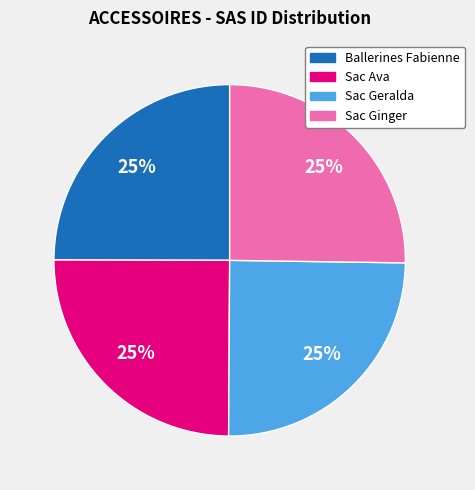

To the nearest percent, what is the combined percentage of Sac Geralda and Sac Ginger?

50%